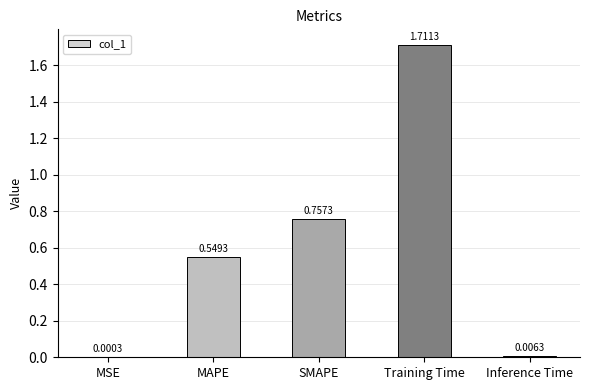

Where is the data nearest to the value 0?

MSE